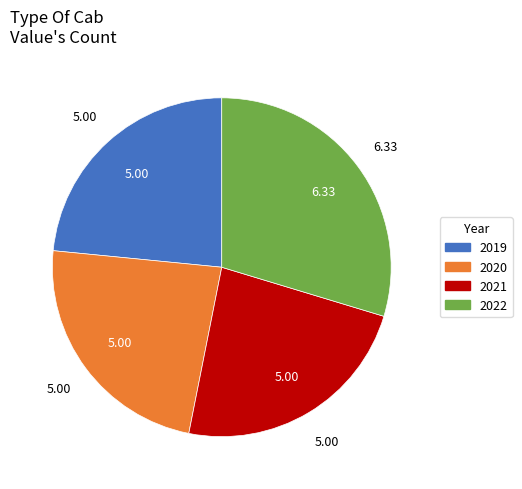

Is there a majority slice in this chart?

No